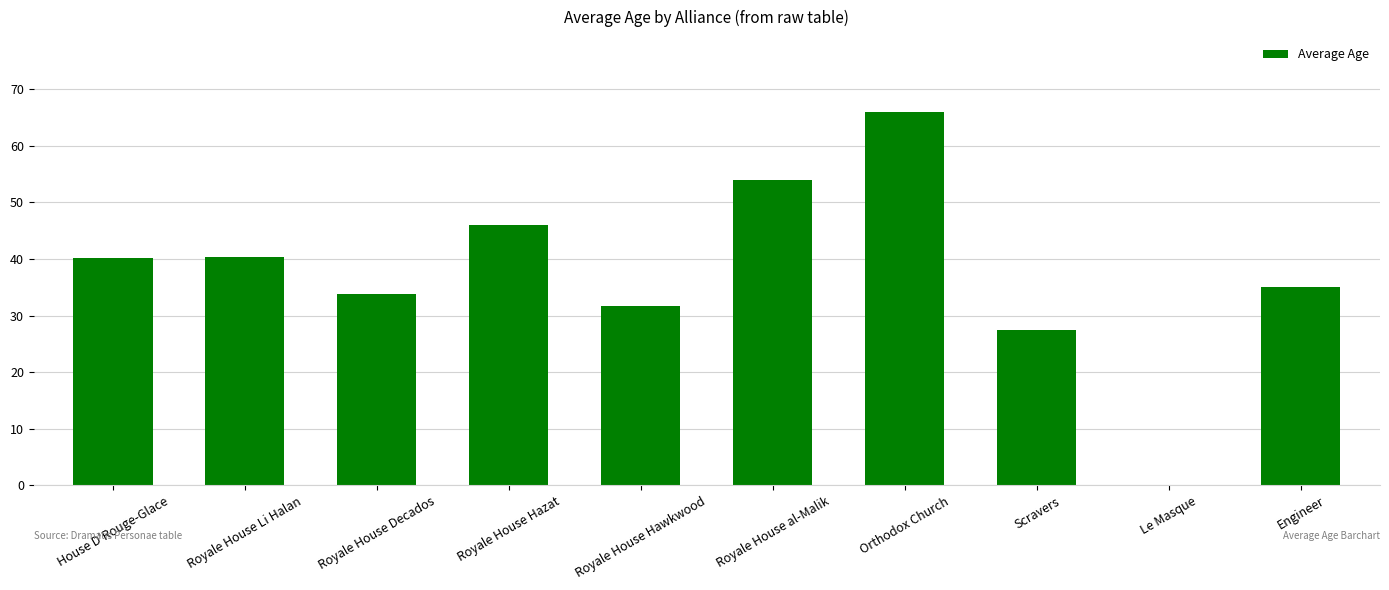

Between Orthodox Church and House D'Rouge-Glace, which is larger?

Orthodox Church